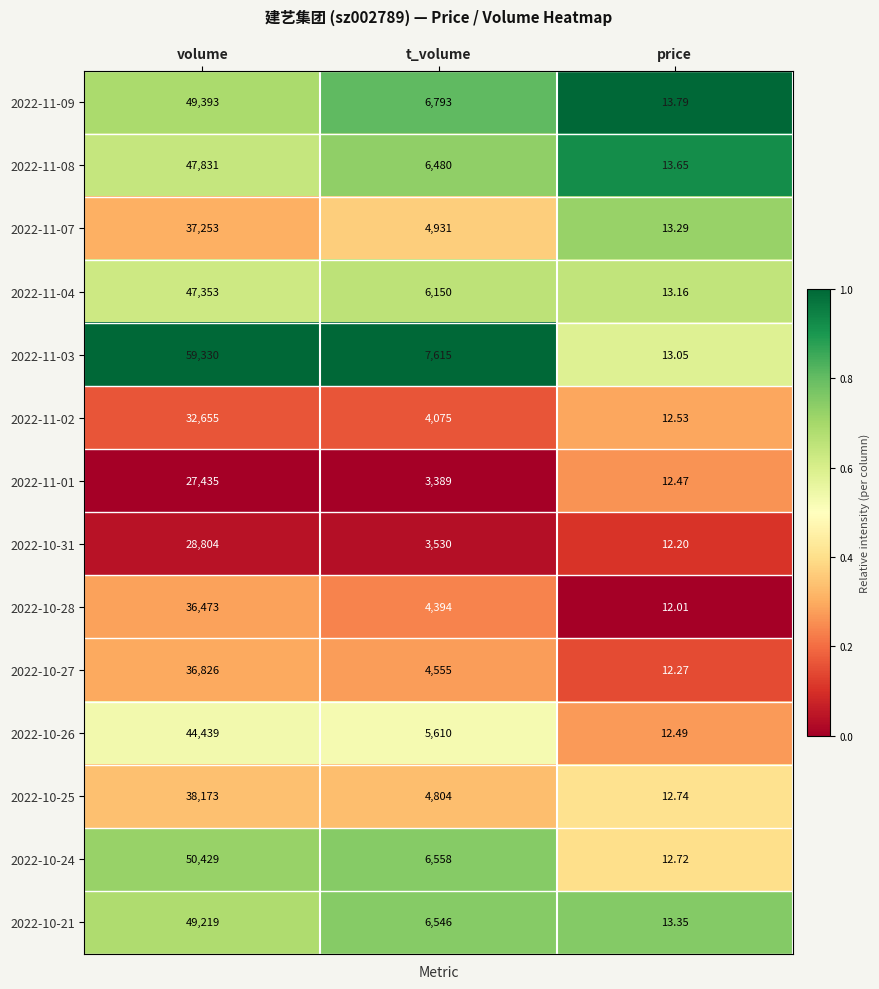

Which category has the lowest value in the 2022-10-31 series?

price